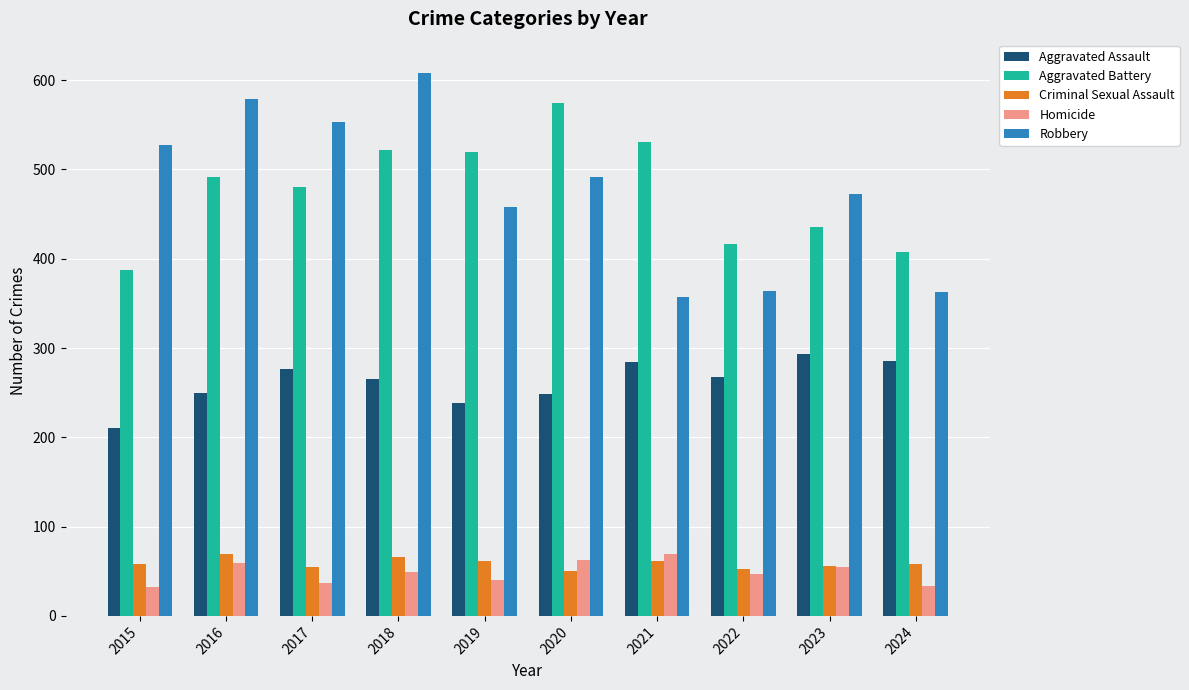

The value of Aggravated Battery at 2023 is 109. True or false?

False